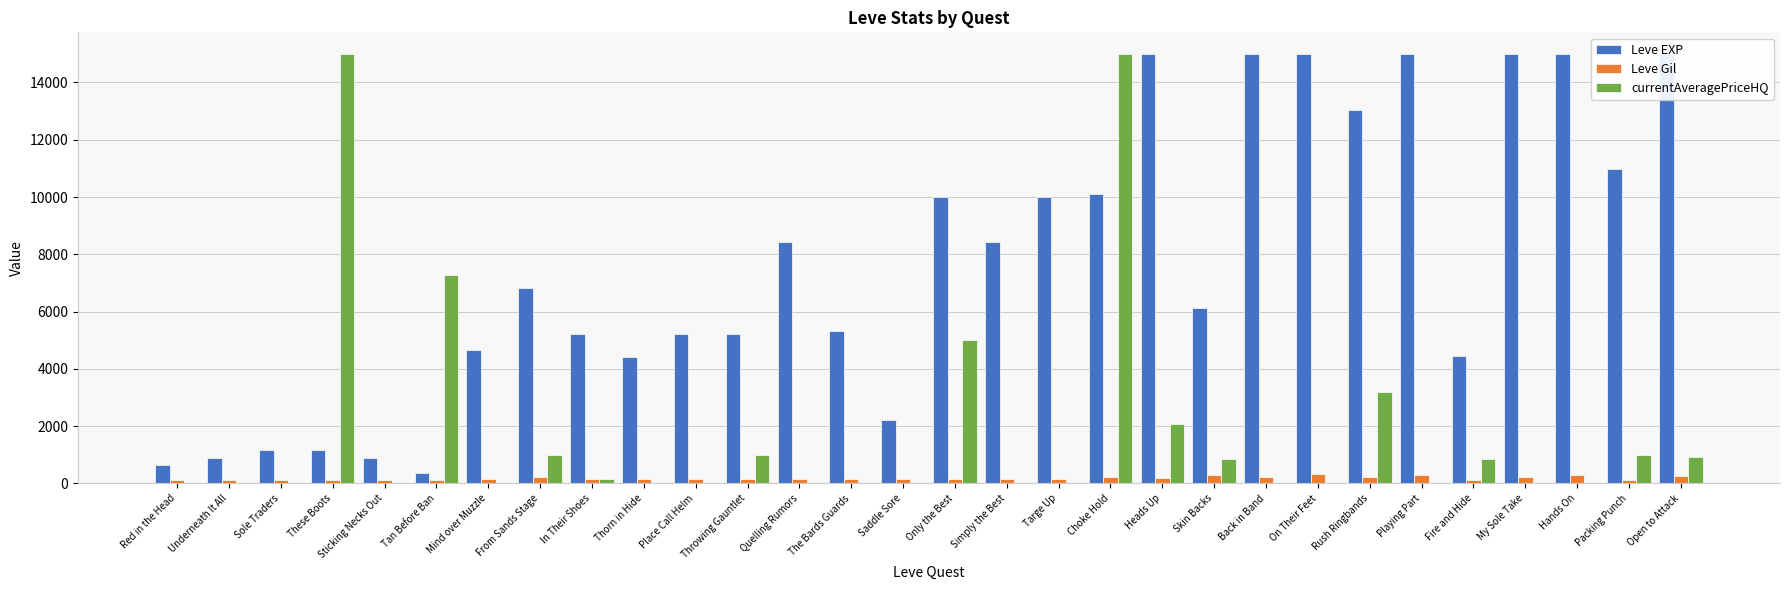

What is the label of the 27th bar from the left?

My Sole Take